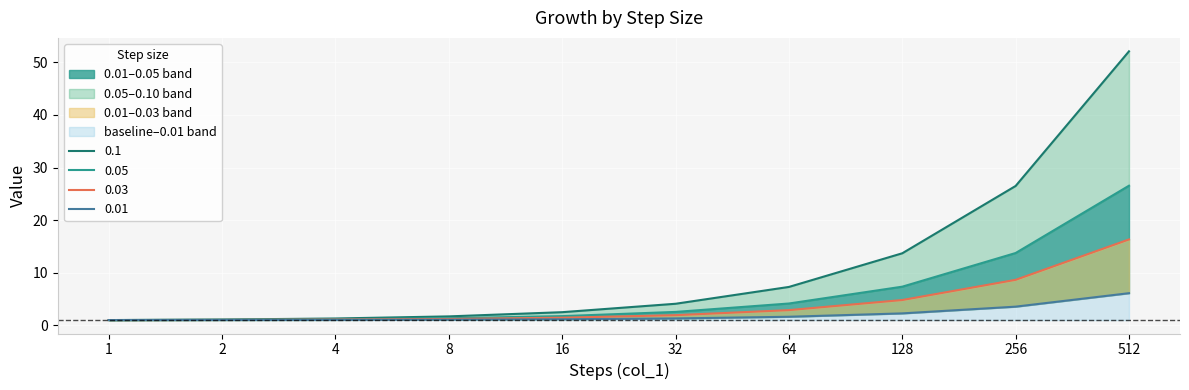

At which category is the sum across all series the highest?

512